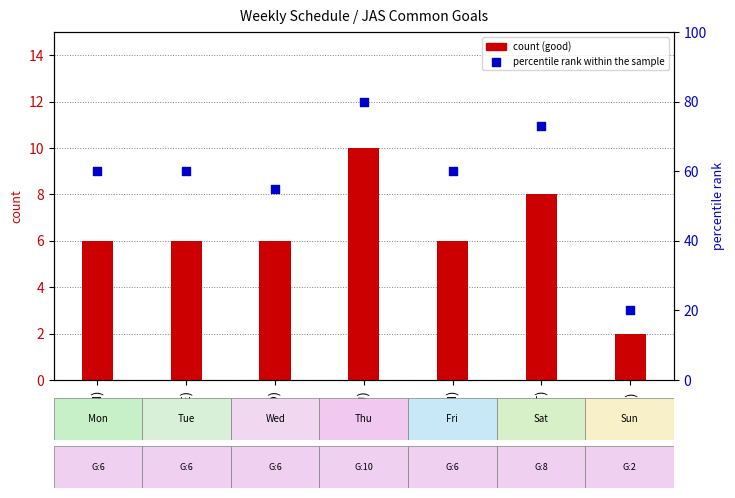

Is the value of percentile rank at 日(SUN) greater than the value of good count at 木(THU)?

Yes